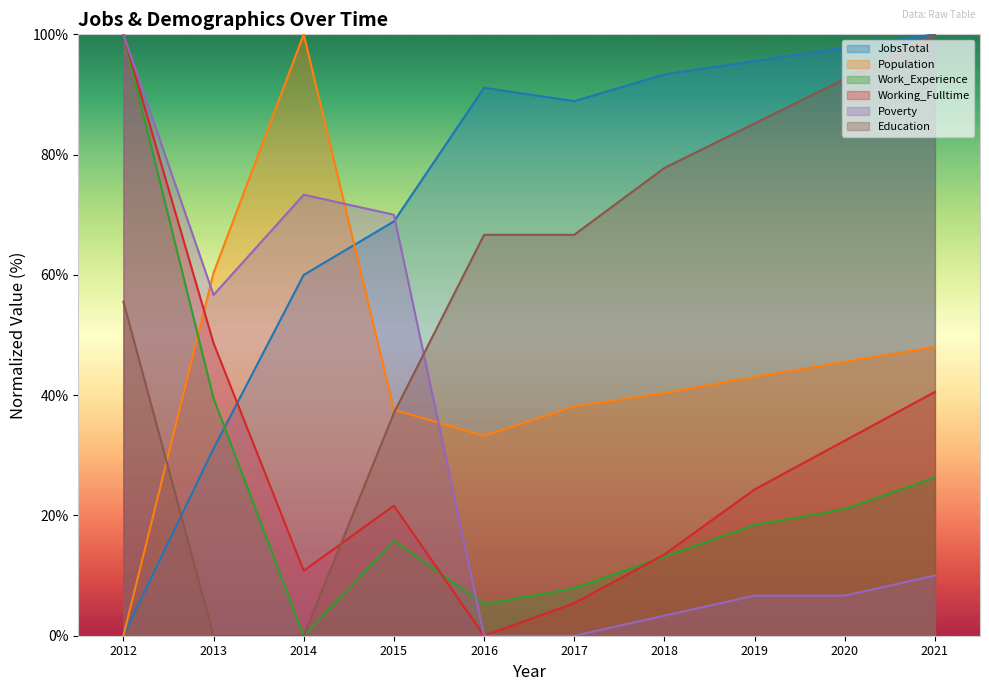

At which category is the sum across all series the highest?

2012